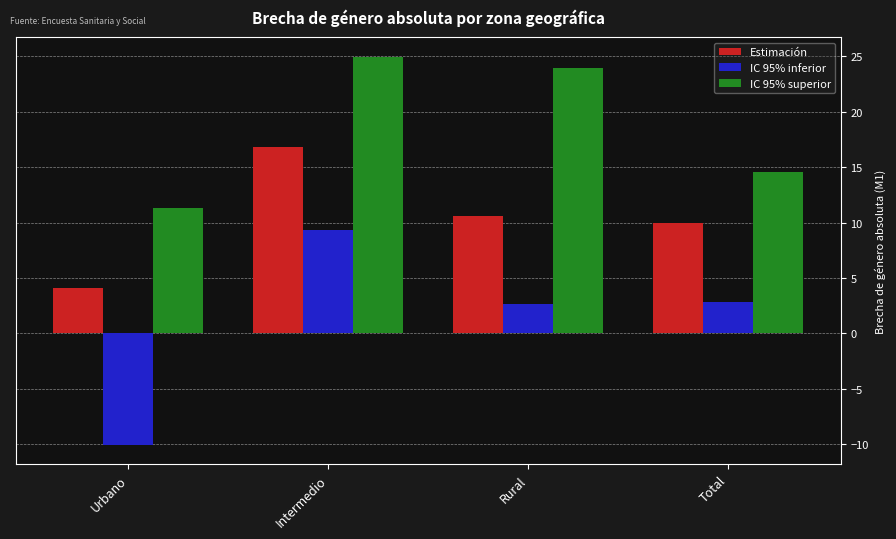

What is the spread (max minus min) of values at Rural?

21.3